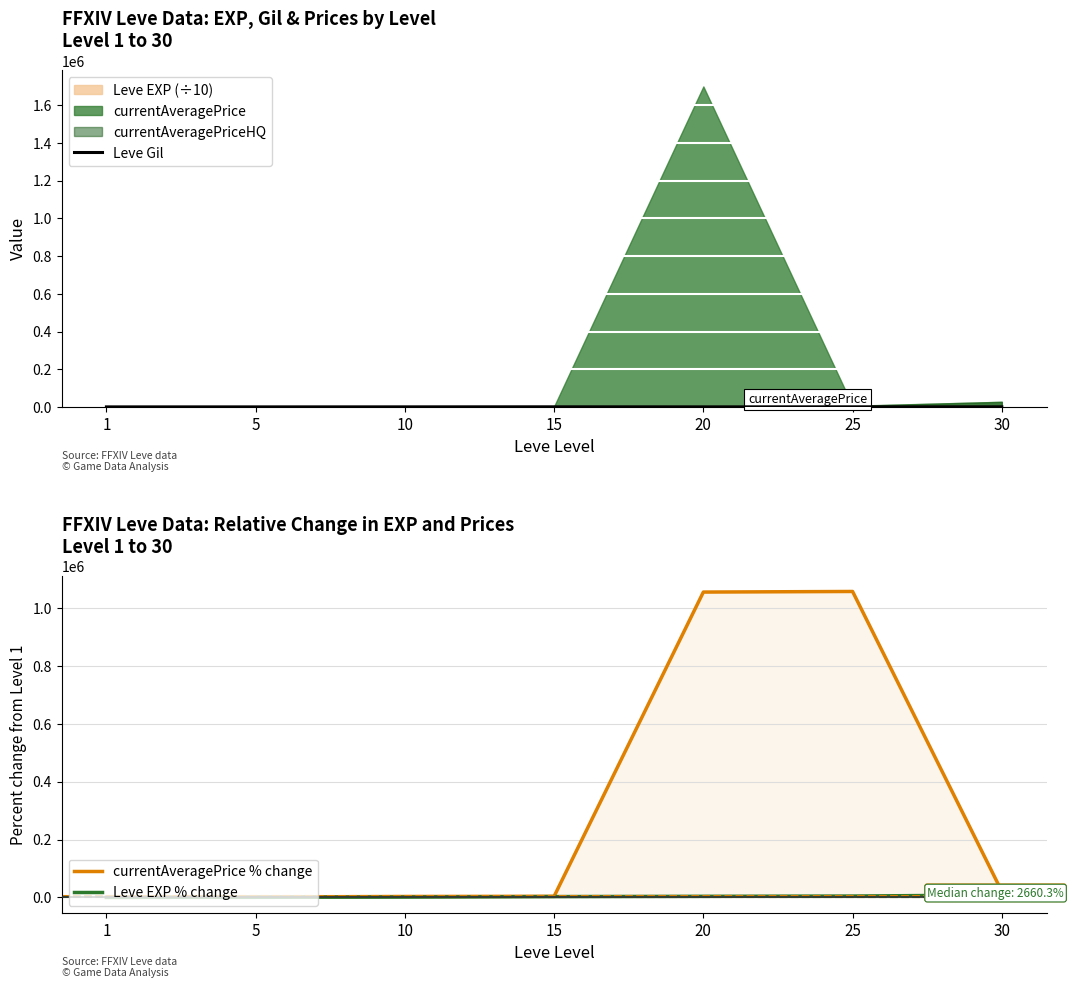

What is the difference between the currentAveragePrice % change values at 5 and 20?

1054302.1